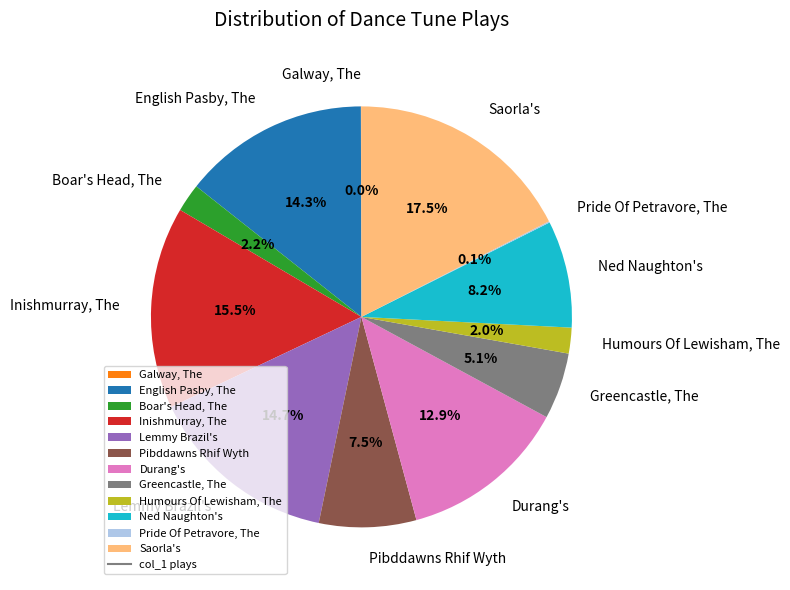

Which category has the biggest portion of the pie?

Saorla's